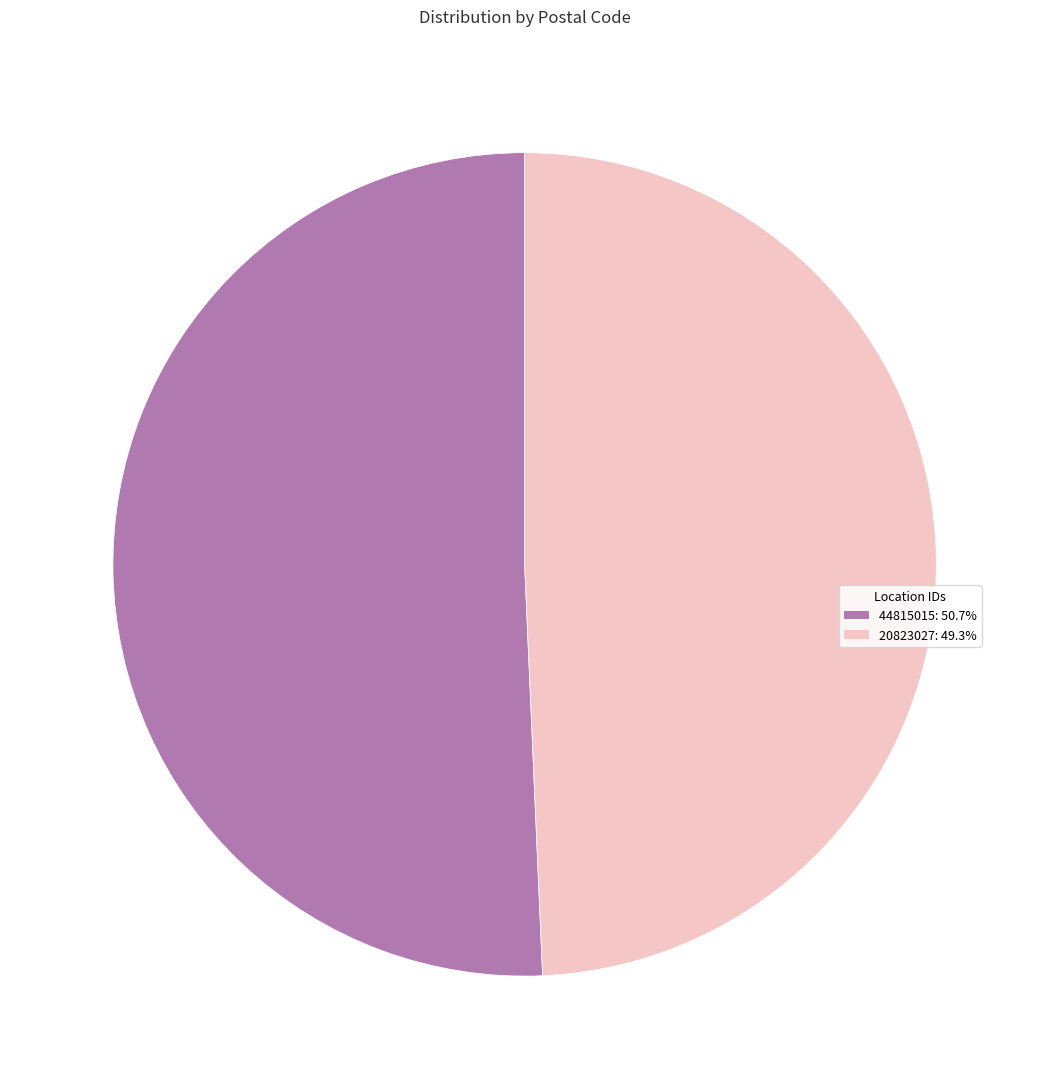

Which slice is the largest?

44815015